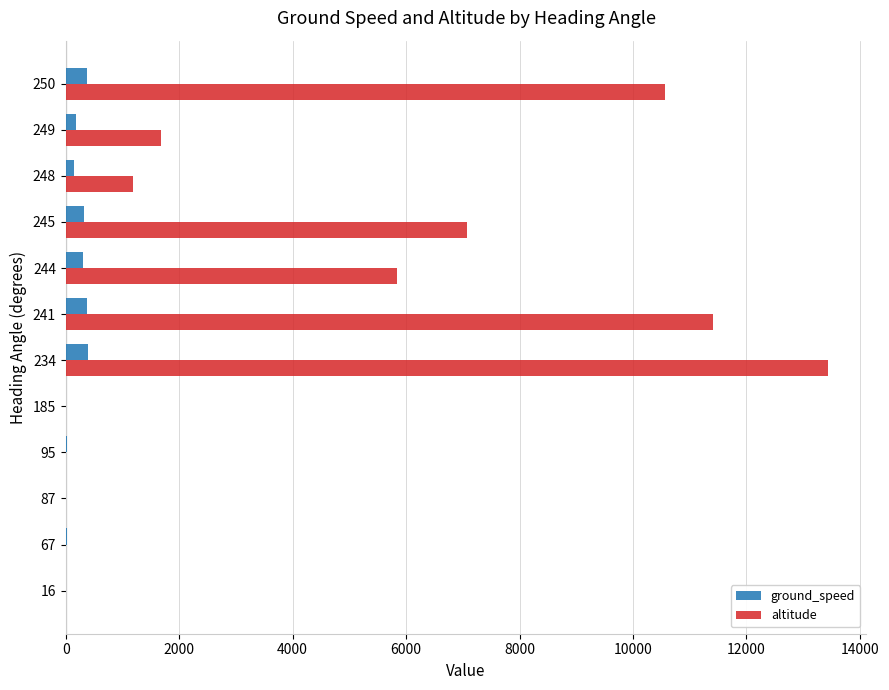

What is the highest value of the ground_speed series?

396.0